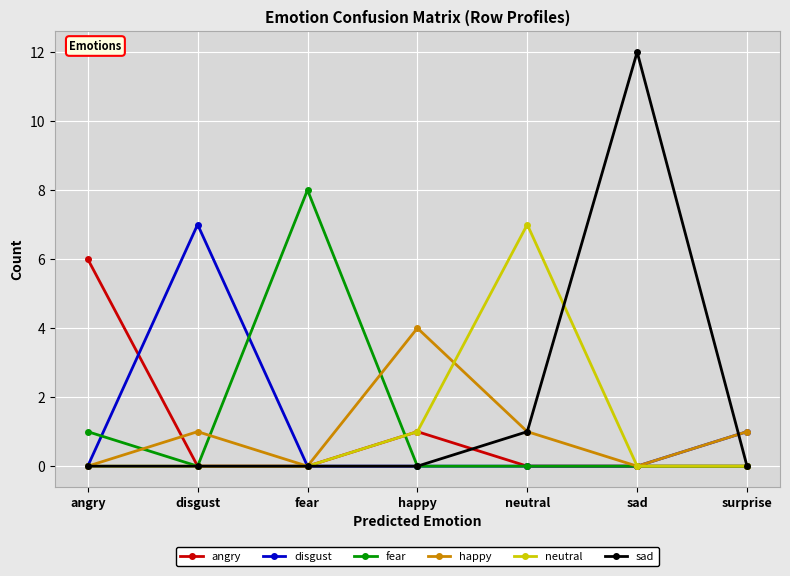

What is the sum of all fear values?

9